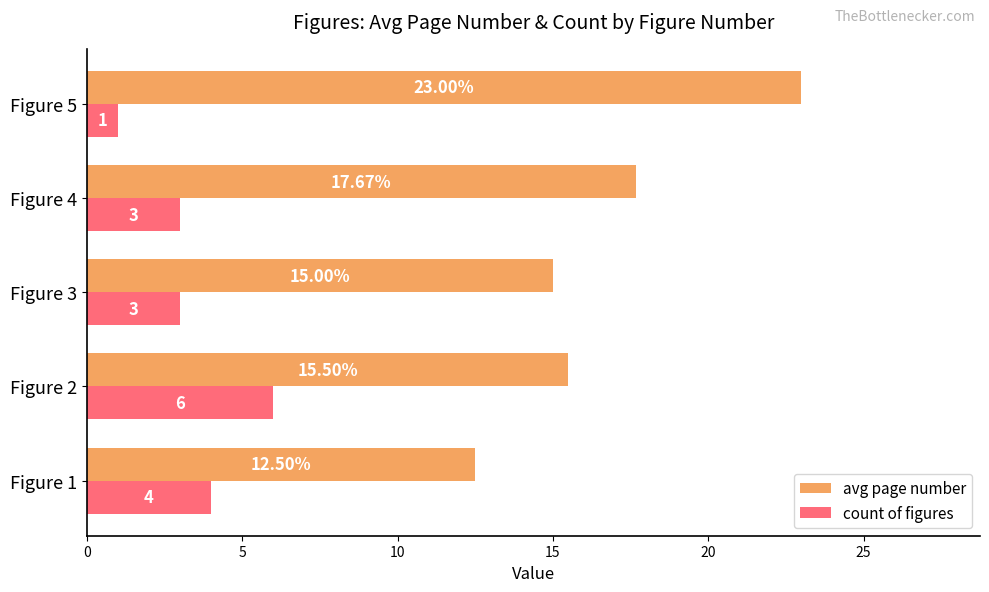

What is the difference between the maximum and second lowest values in the count of figures series?

3.0